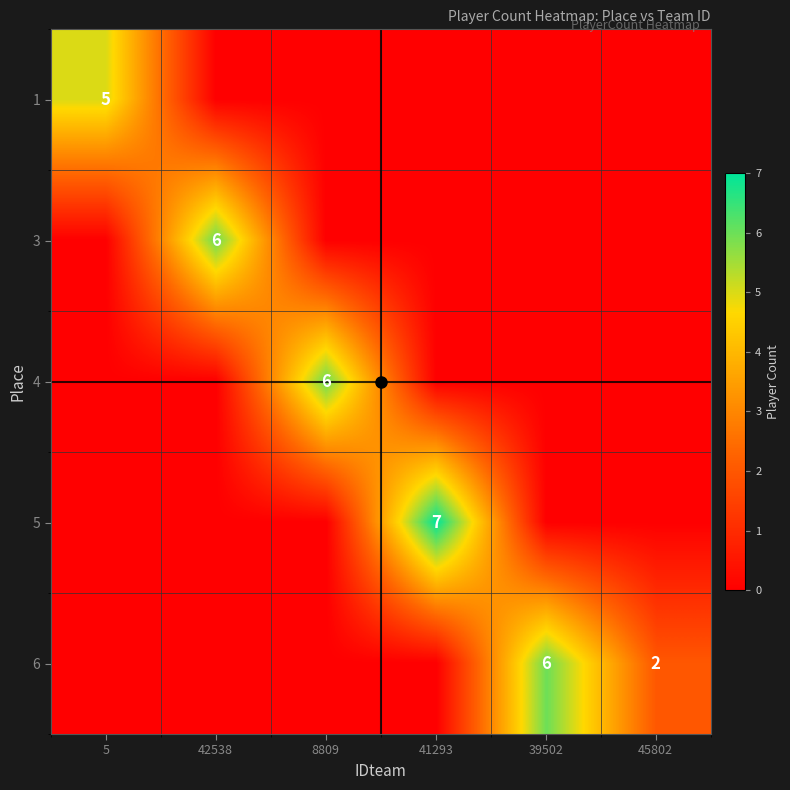

What is the total value across all series at 41293?

7